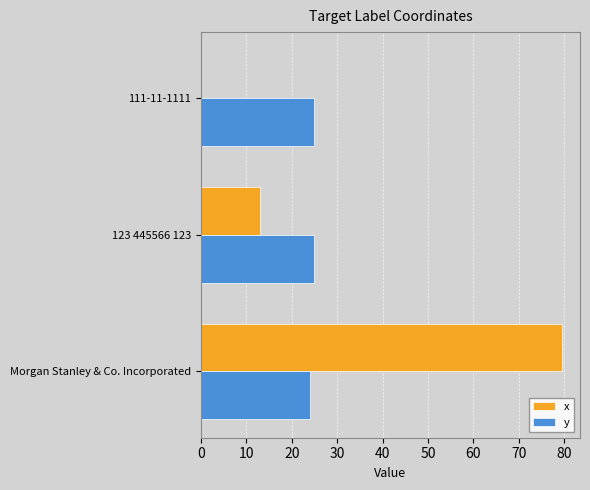

At which category does the chart reach its peak across all series?

Morgan Stanley & Co. Incorporated